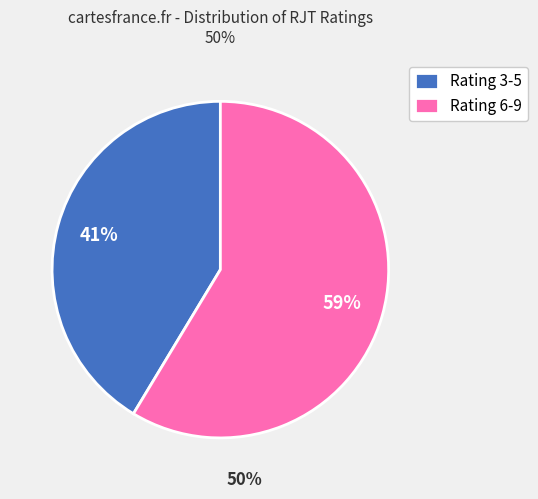

What is the smallest slice in the pie chart?

Rating 3-5